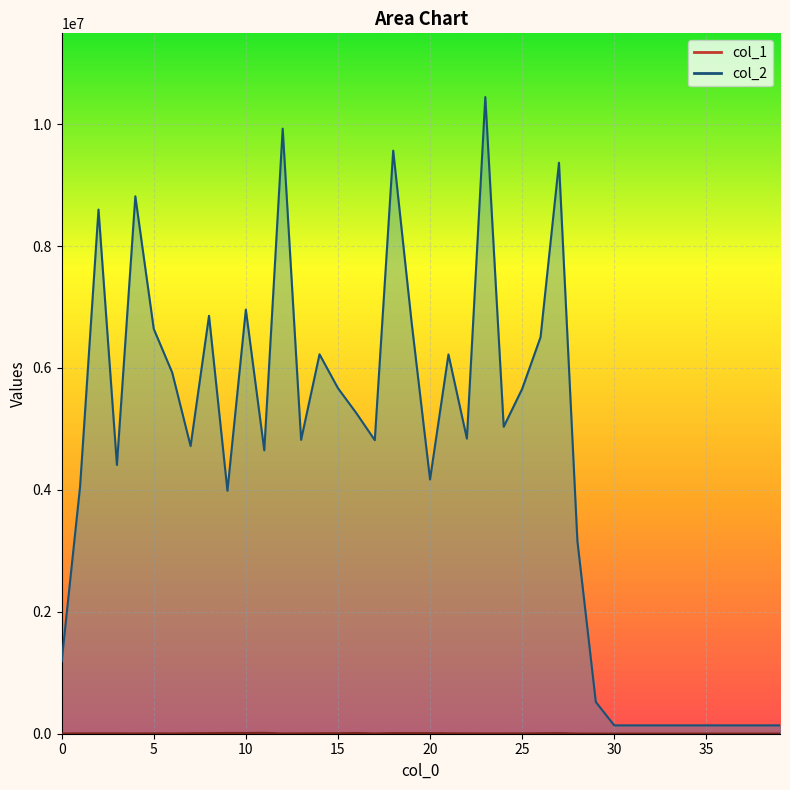

The col_2 series shows 1197669 at 15. True or false?

False